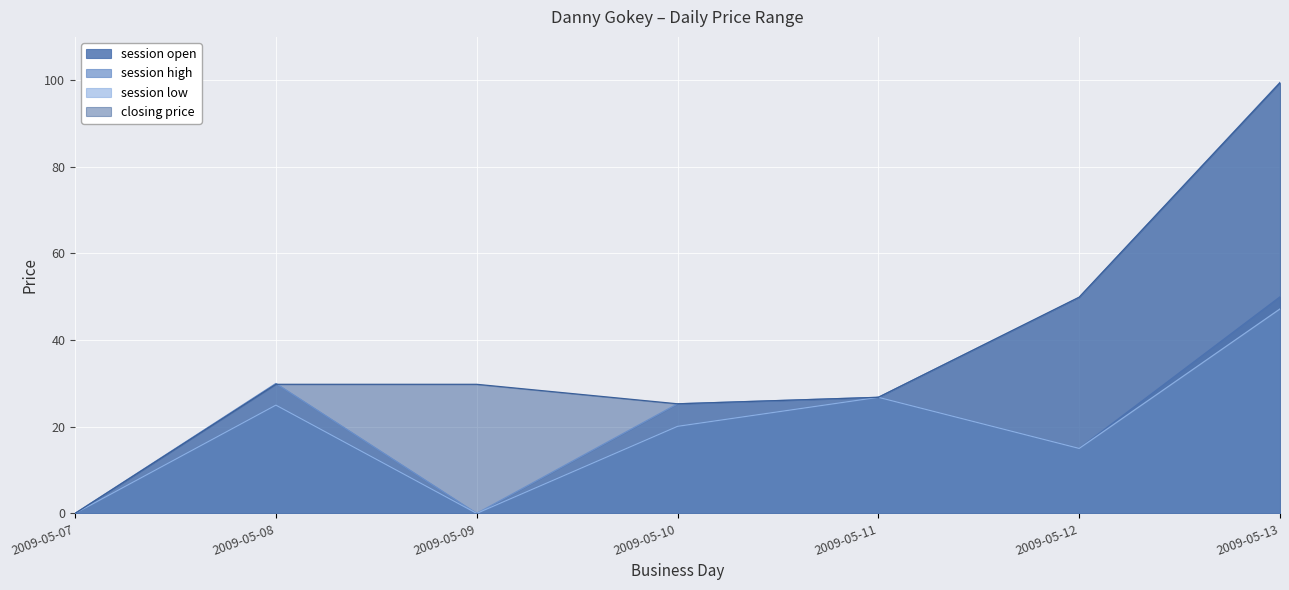

Between 2009-05-12 and 2009-05-13, which is larger?

2009-05-13